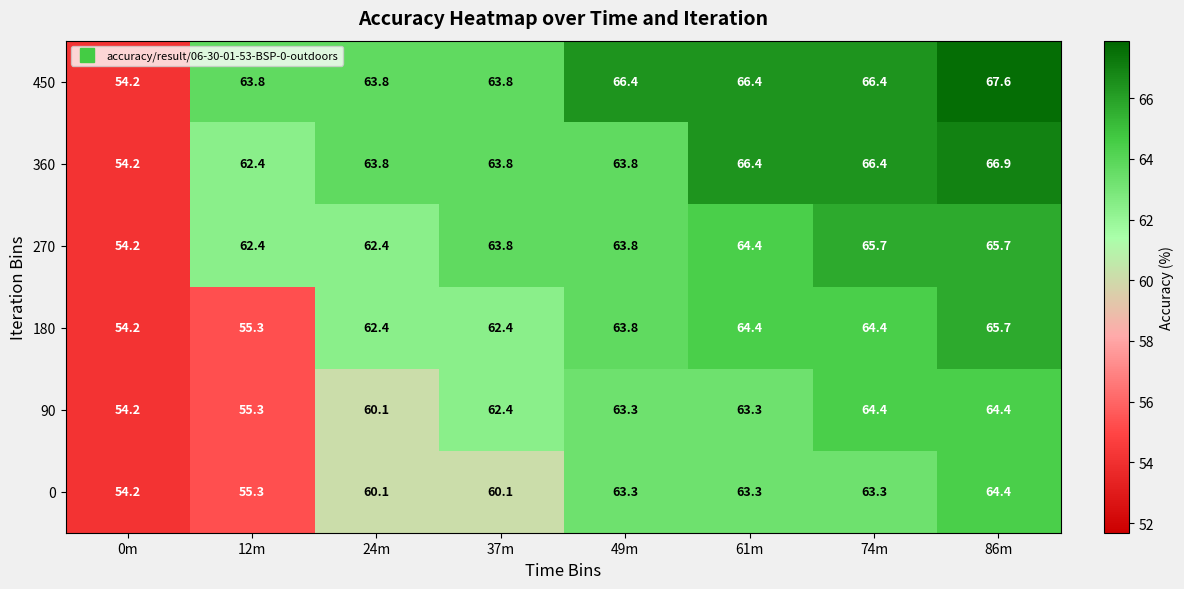

The value of 180 at 61m is 34.9. True or false?

False